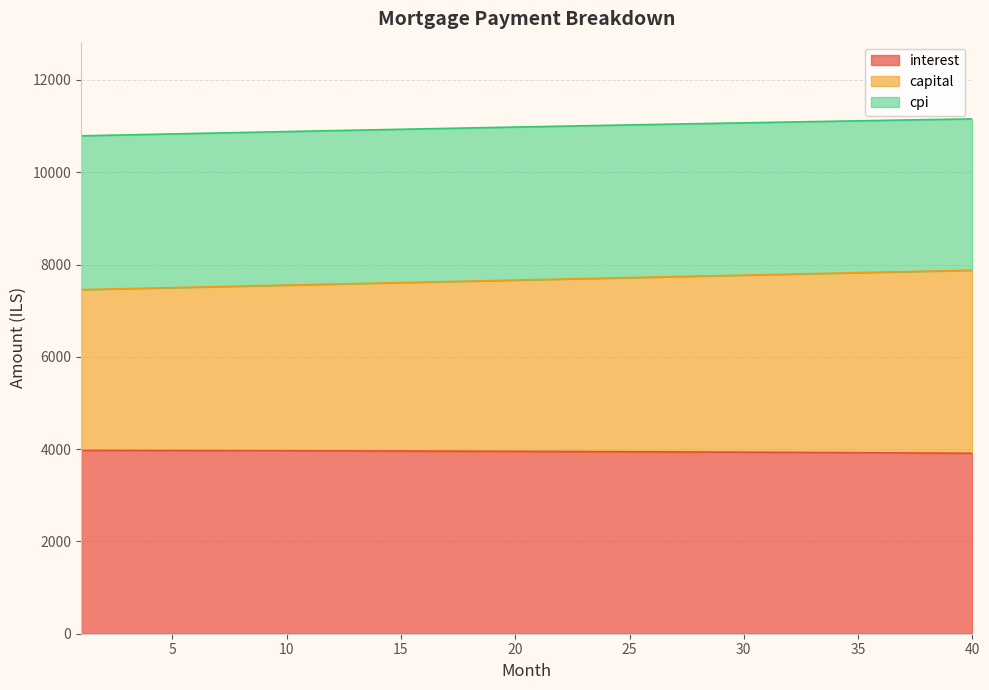

What is the value of the capital point at the 10th from the left?

7554.1